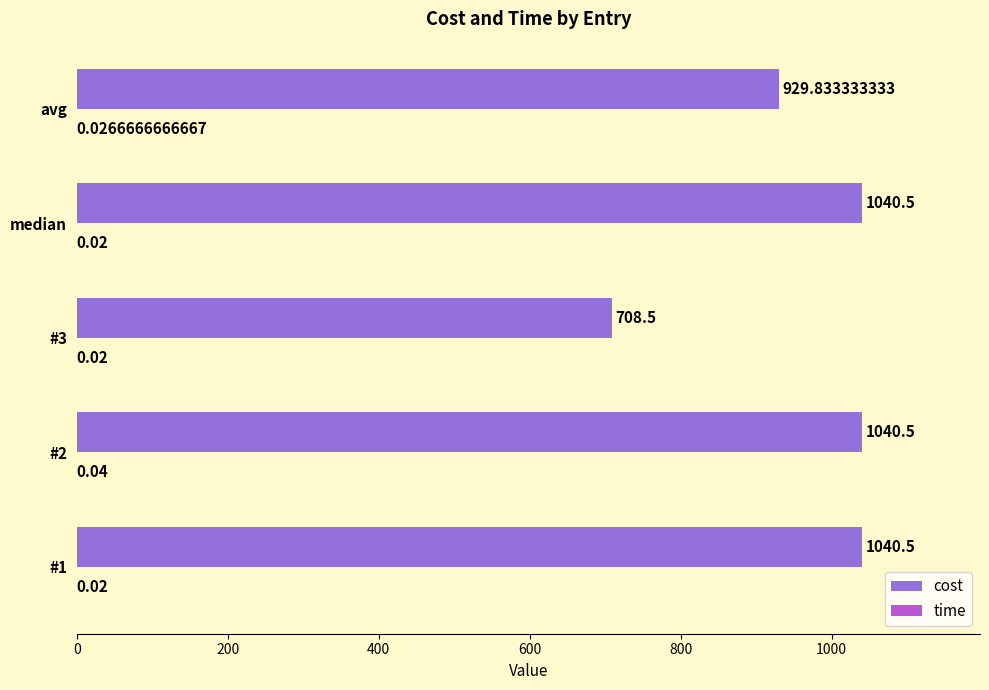

At which label is cost closest to 874?

avg